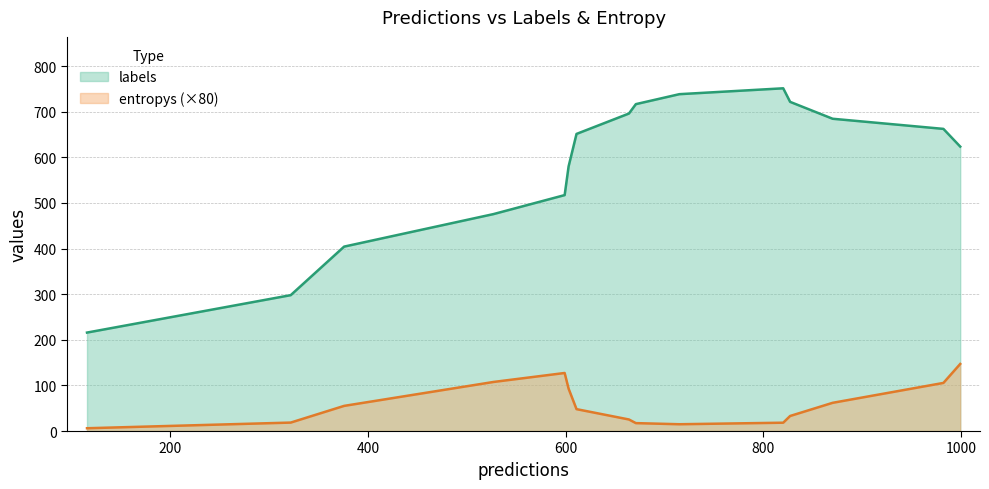

What is the average value of the entropys series?

0.7